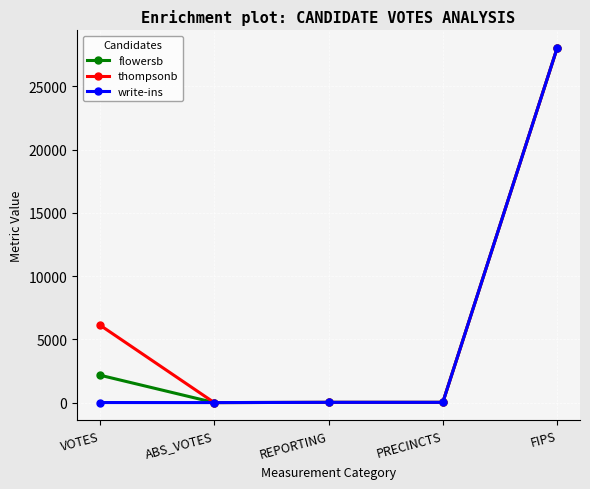

Is this an area chart (filled region under the line)?

No